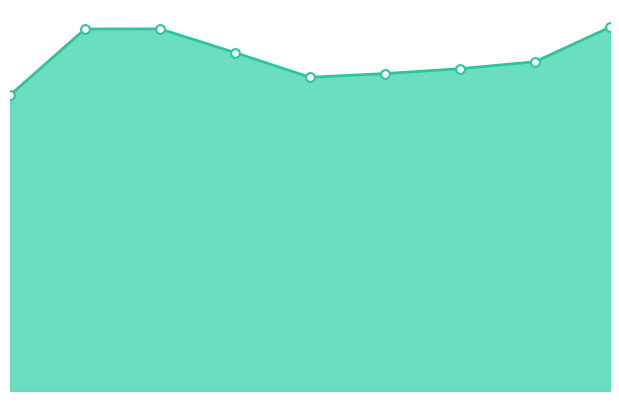

What is the change in value from 2 to 8?

+89